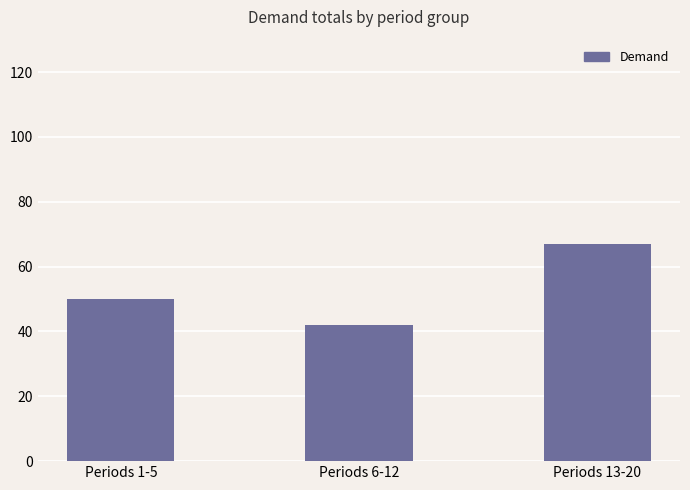

Approximately how many times larger is the value at Periods 1-5 compared to Periods 13-20?

0.7